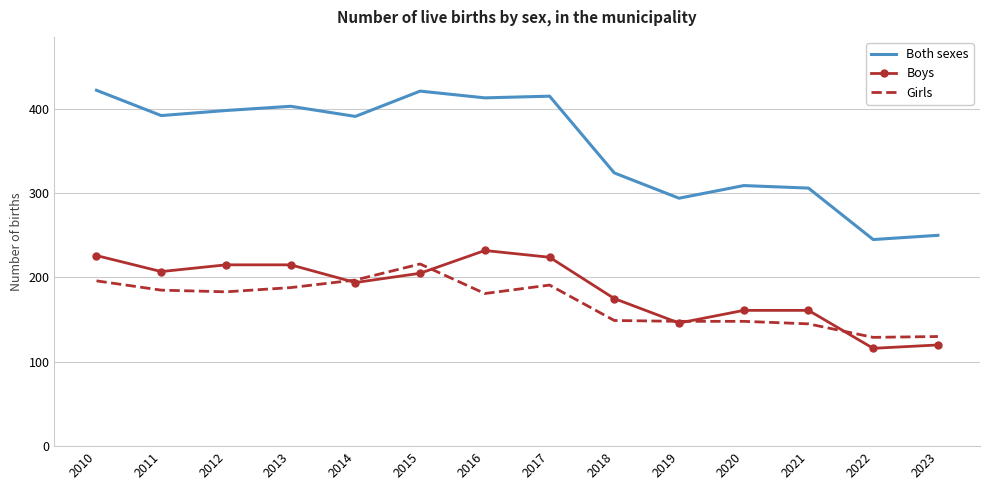

The Girls series shows 129 at 2022. True or false?

True